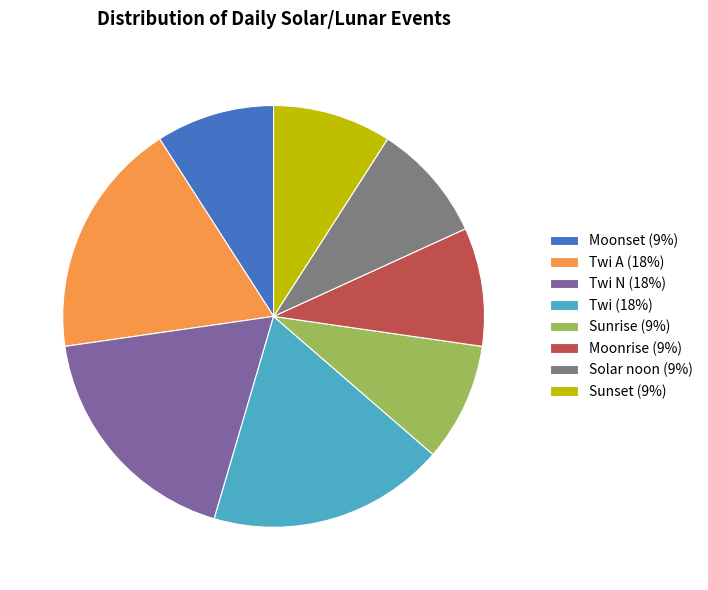

What is the ratio of the value at Twi (18%) to the value at Moonrise (9%)?

2.0